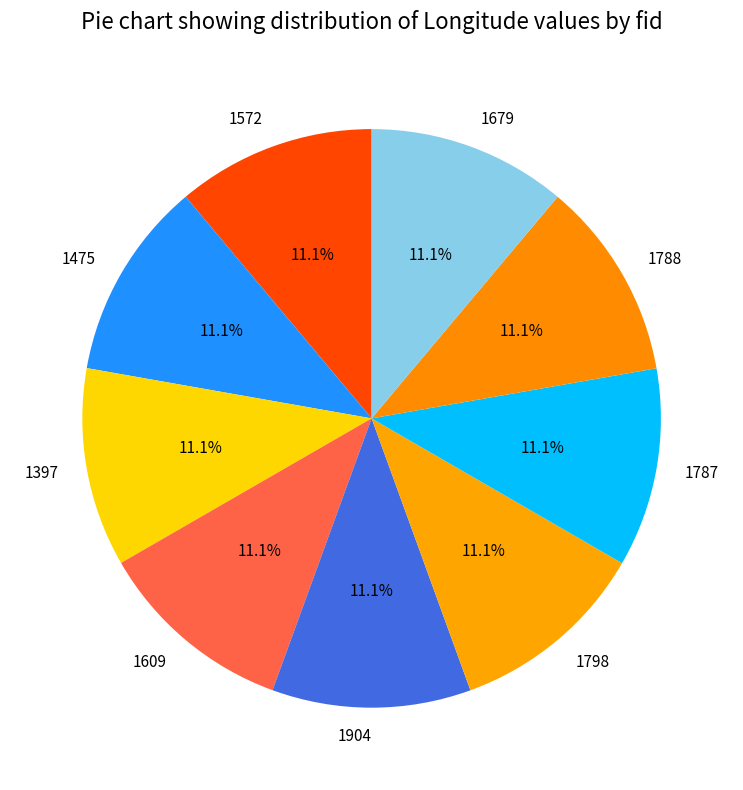

Is there a majority slice in this chart?

No